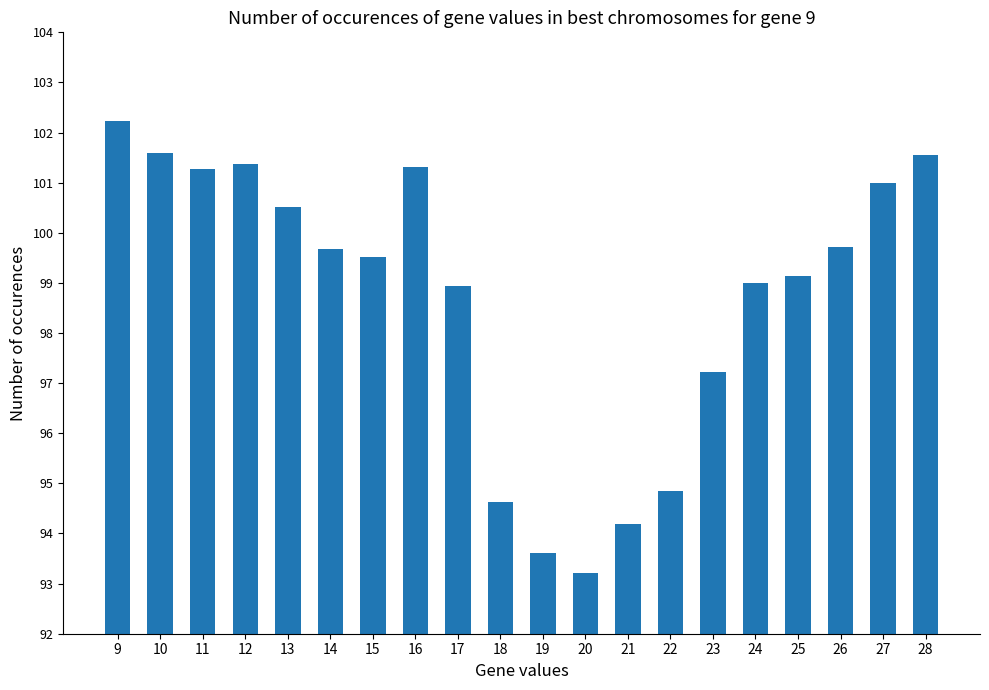

The value at 11 is 172.3. True or false?

False